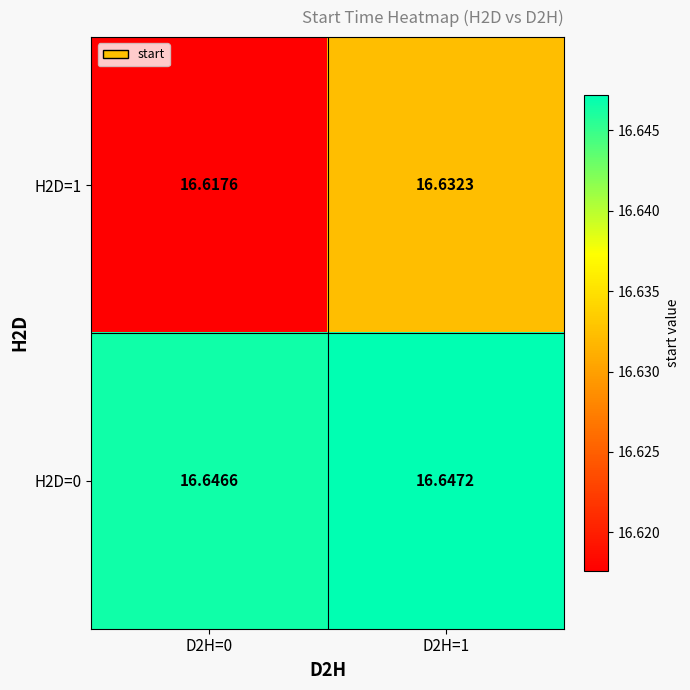

Rank the series by their maximum value, from highest to lowest.

H2D=0, H2D=1